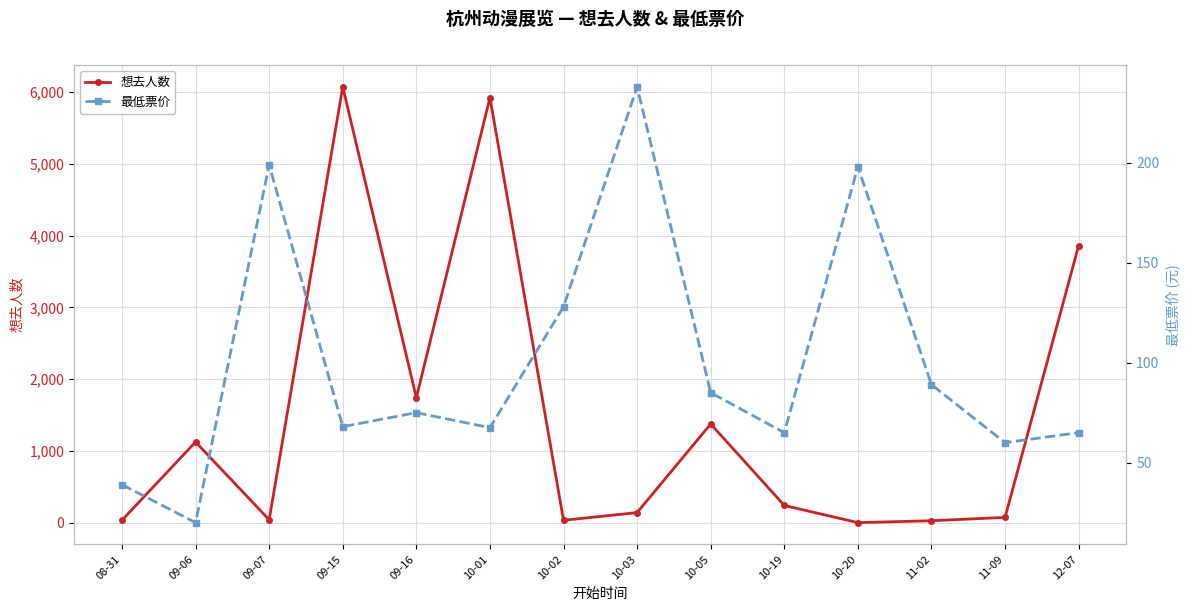

How many lines are shown in the chart?

2